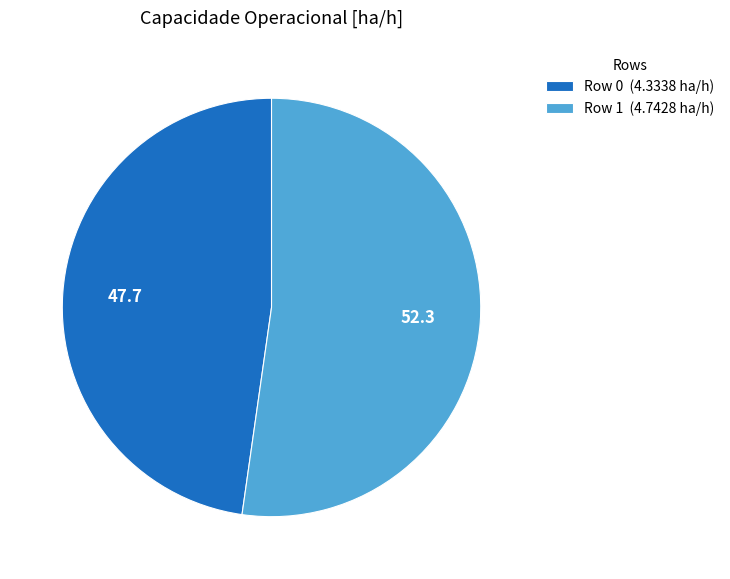

Combined, do Row 1 (4.7428 ha/h) and Row 0 (4.3338 ha/h) account for over 50%?

Yes